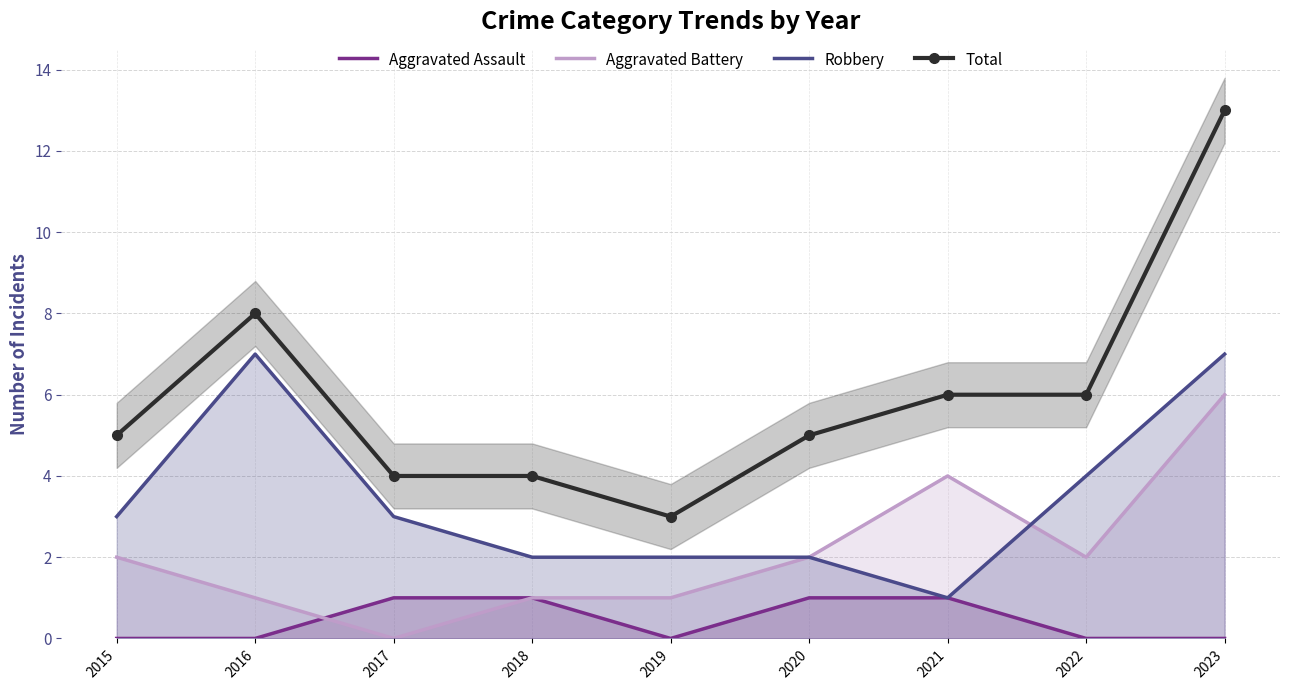

What is the maximum value shown in the chart?

13